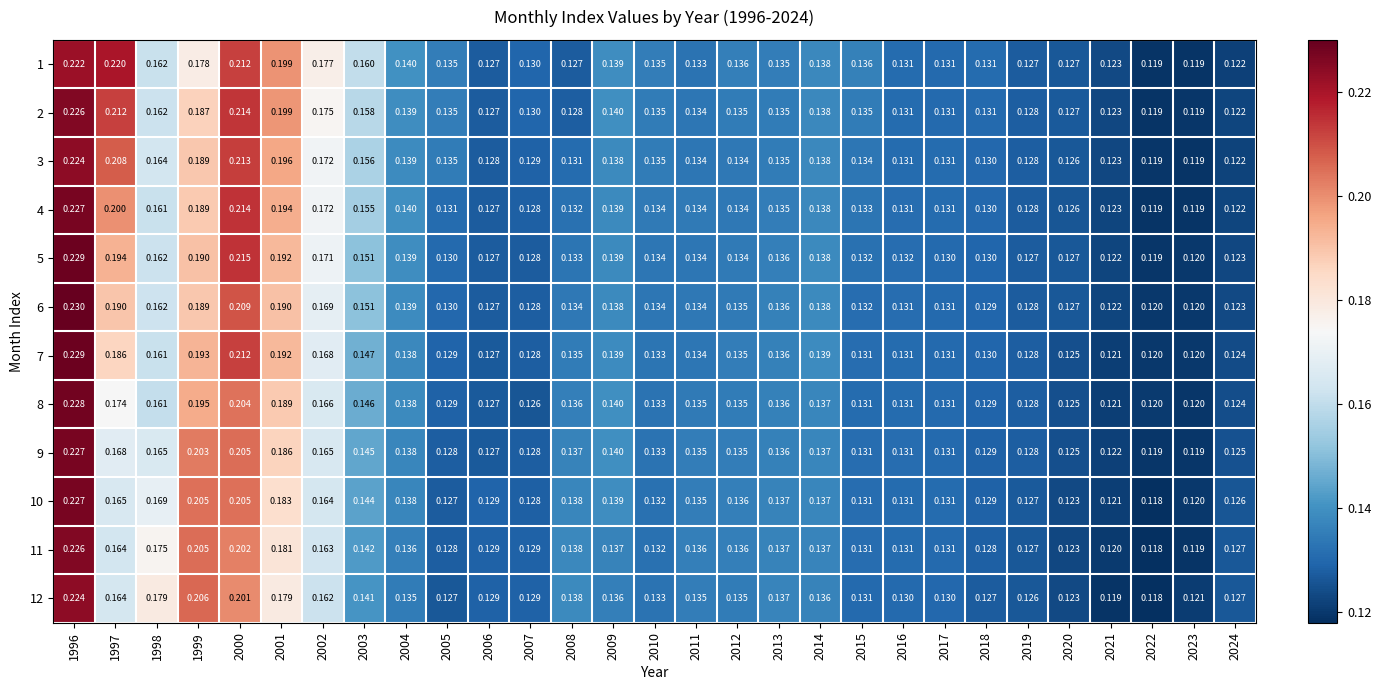

At which category is the sum across all series the highest?

1996